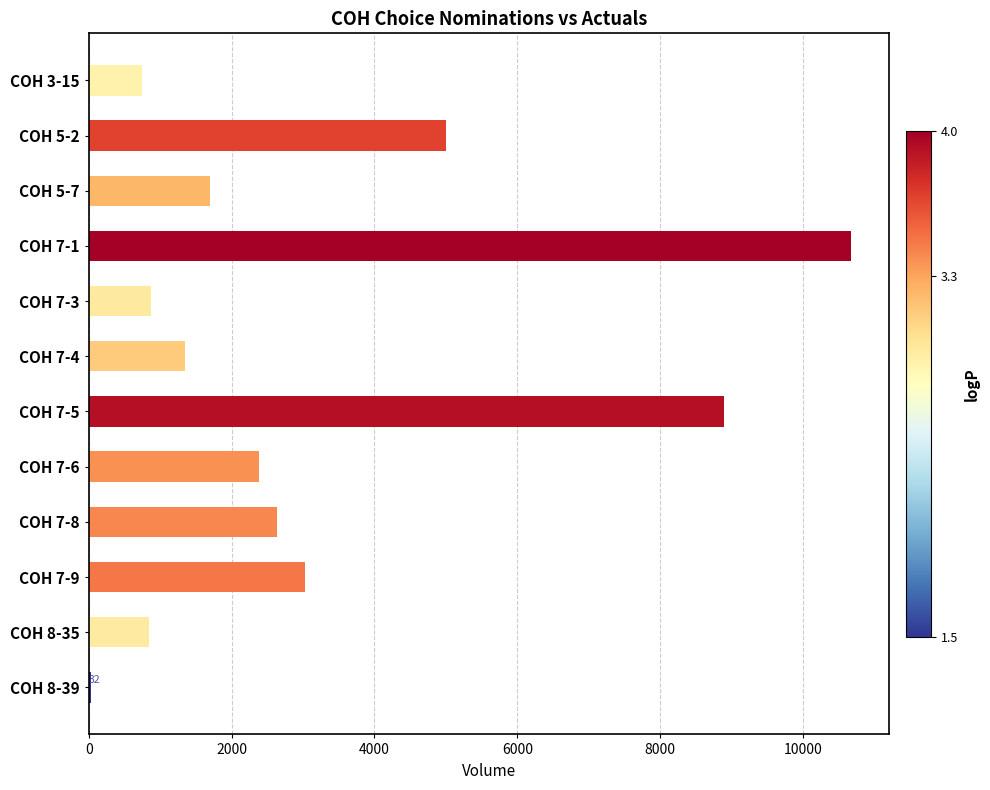

What is the maximum value shown in the chart?

10675